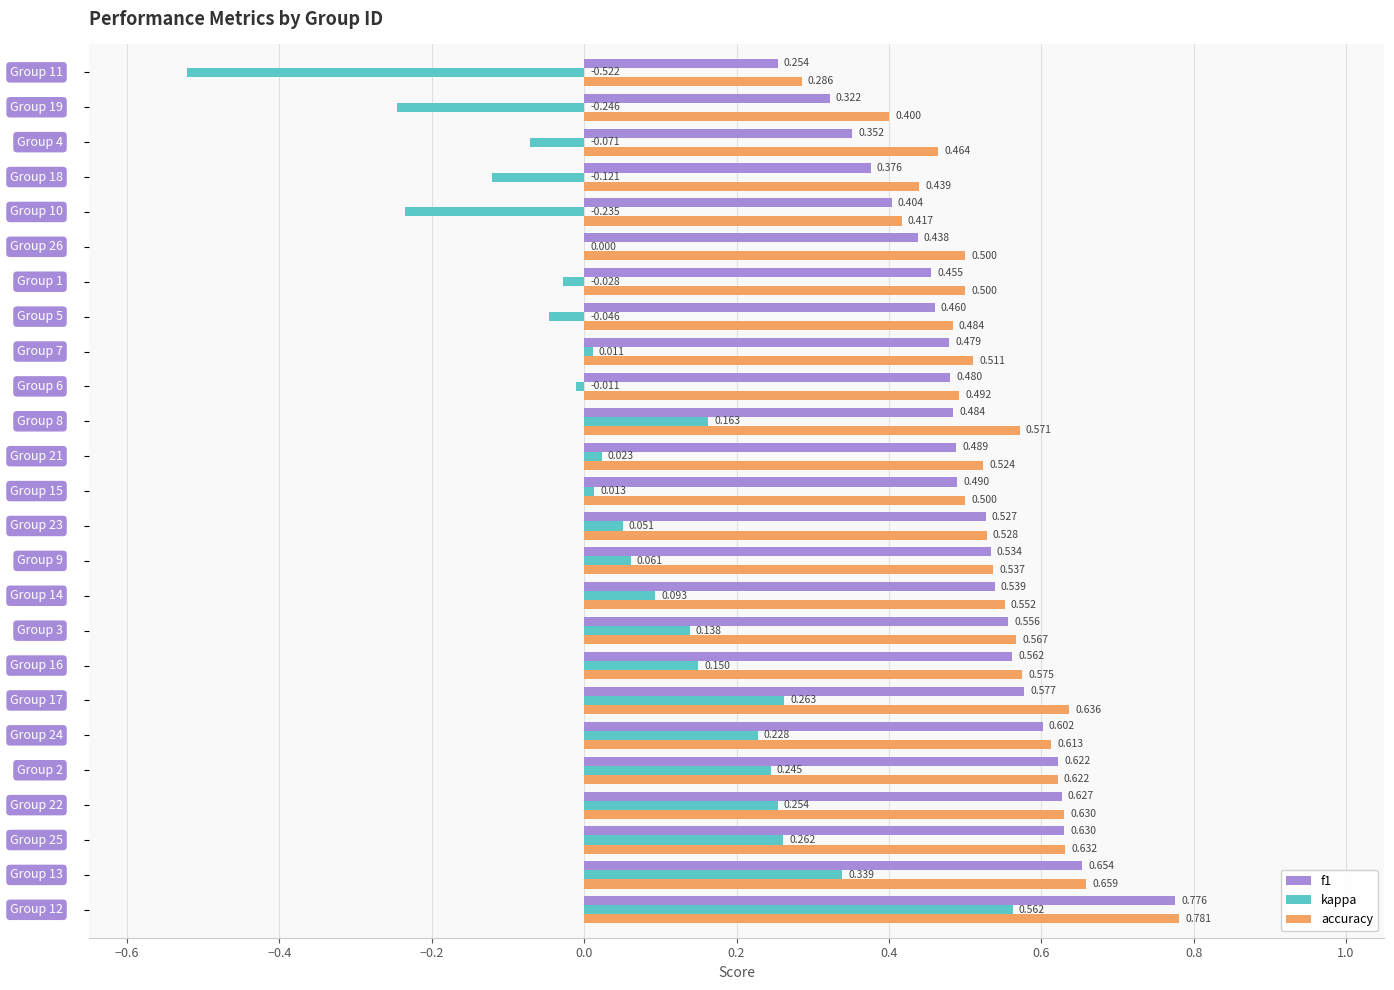

Which series has the largest total across all categories?

accuracy